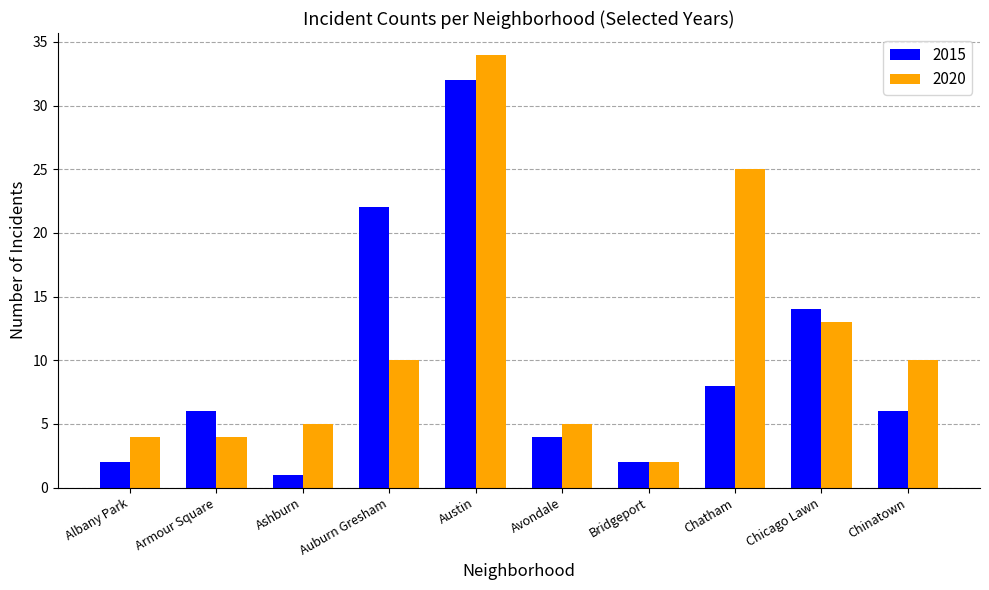

What is the maximum value for 2020?

34